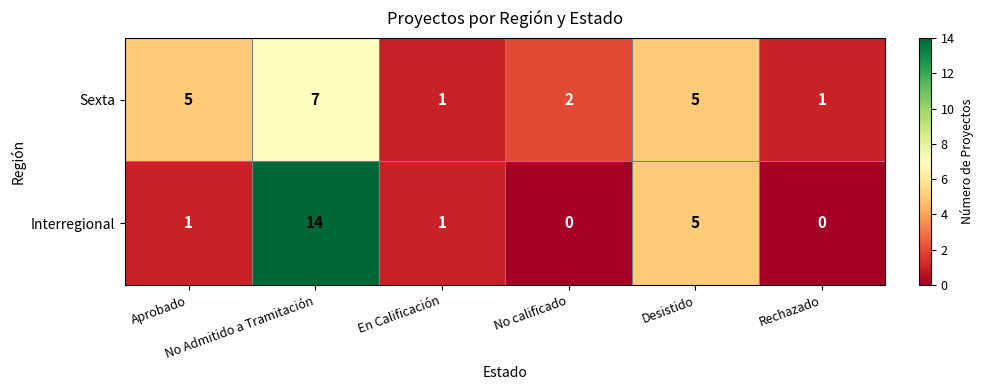

What is the difference between the maximum and minimum values in the Interregional series?

14